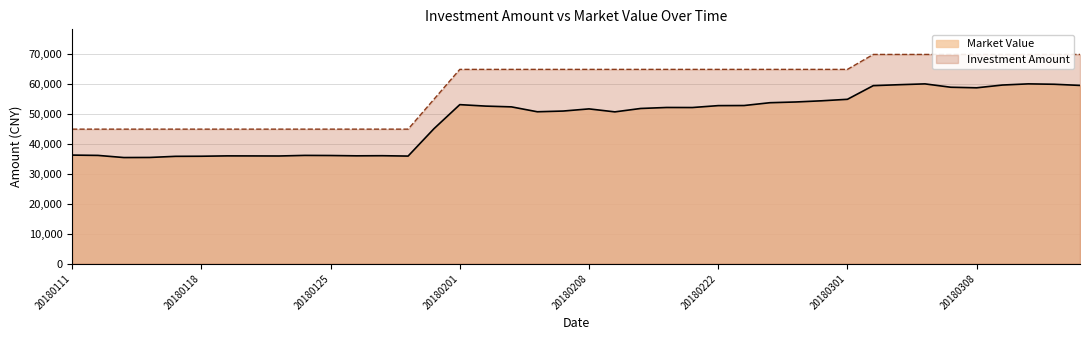

Reading left to right, list all the values displayed in this chart.

Market Value: 20180111=36318.5	20180112=36212.6	20180115=35497.7	20180116=35526.9	20180117=35903.5	20180118=35935.3	20180119=36052.7	20180122=36037.0	20180123=36016.7	20180124=36215.1	20180125=36177.4	20180126=36070.6	20180129=36111.9	20180130=35987.0	20180131=45147.9	20180201=53200.5	20180202=52713.0	20180205=52454.4	20180206=50815.3	20180207=51056.7	20180208=51779.4	20180209=50780.5	20180212=51918.2	20180213=52251.0	20180214=52233.8	20180222=52871.5	20180223=52903.2	20180226=53845.2	20180227=54090.8	20180228=54485.1	20180301=54985.0	20180302=59557.5	20180305=59871.1	20180306=60146.1	20180307=59023.9	20180308=58836.5	20180309=59762.5	20180312=60151.3	20180313=60019.3	20180314=59634.1
Investment Amount: 20180111=45000.0	20180112=45000.0	20180115=45000.0	20180116=45000.0	20180117=45000.0	20180118=45000.0	20180119=45000.0	20180122=45000.0	20180123=45000.0	20180124=45000.0	20180125=45000.0	20180126=45000.0	20180129=45000.0	20180130=45000.0	20180131=55000.0	20180201=65000.0	20180202=65000.0	20180205=65000.0	20180206=65000.0	20180207=65000.0	20180208=65000.0	20180209=65000.0	20180212=65000.0	20180213=65000.0	20180214=65000.0	20180222=65000.0	20180223=65000.0	20180226=65000.0	20180227=65000.0	20180228=65000.0	20180301=65000.0	20180302=70000.0	20180305=70000.0	20180306=70000.0	20180307=70000.0	20180308=70000.0	20180309=70000.0	20180312=70000.0	20180313=70000.0	20180314=70000.0